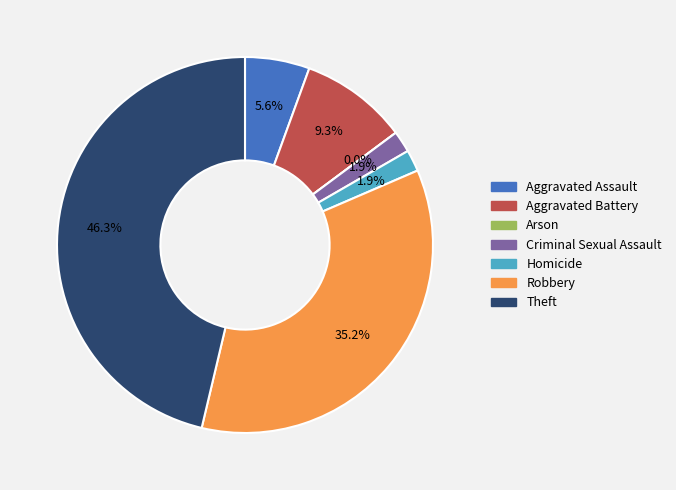

Between Theft and Robbery, which is larger?

Theft